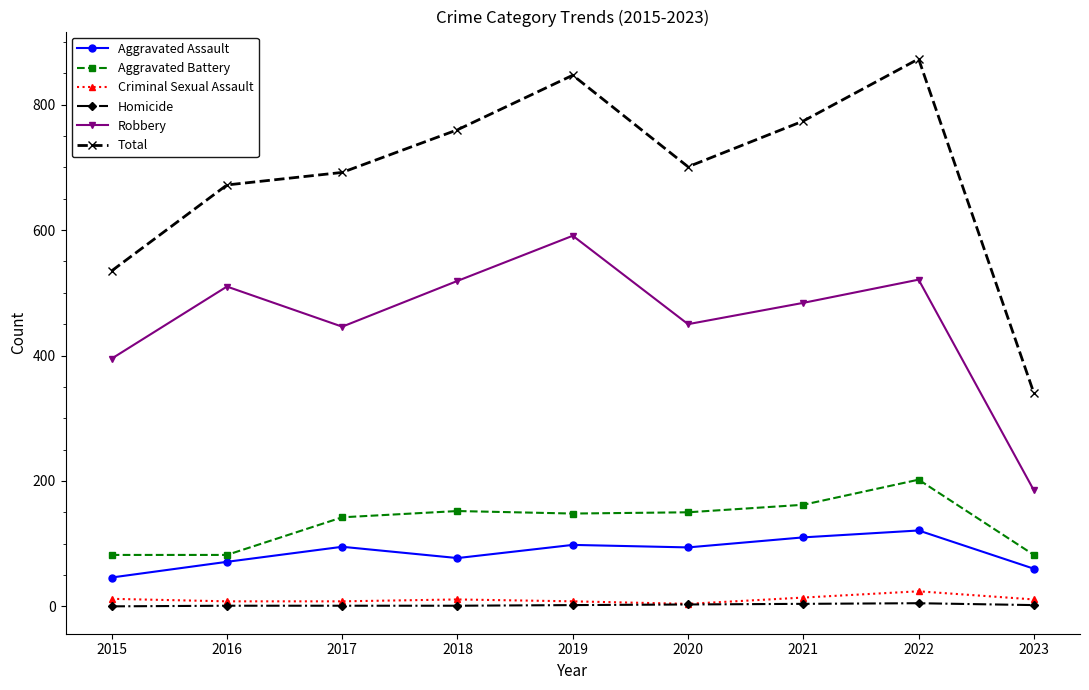

Which category has the lowest value in the Total series?

2023